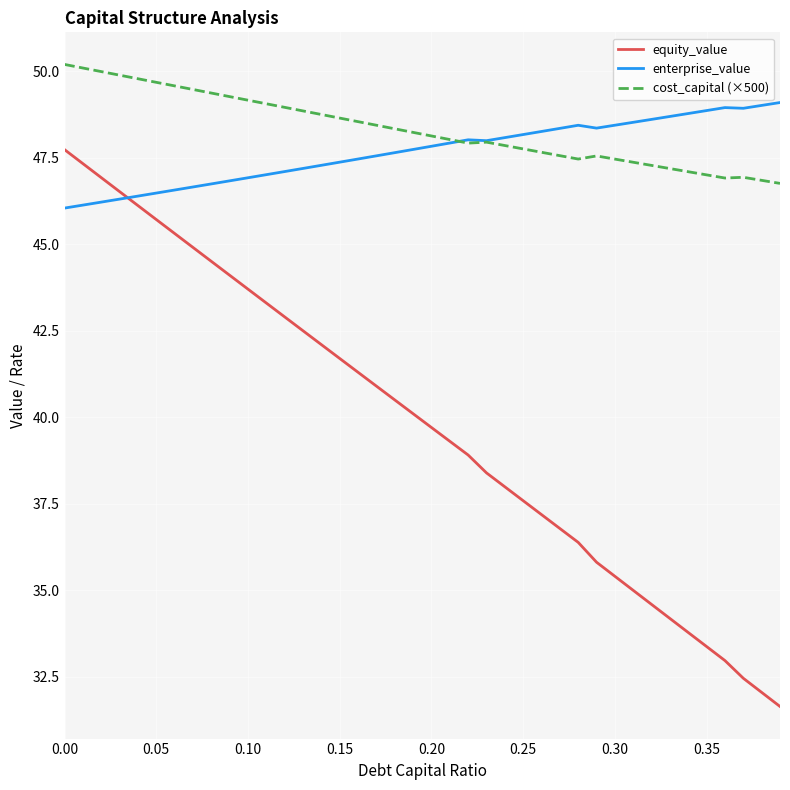

True or false: cost_capital (×500) and equity_value intersect in this chart.

False